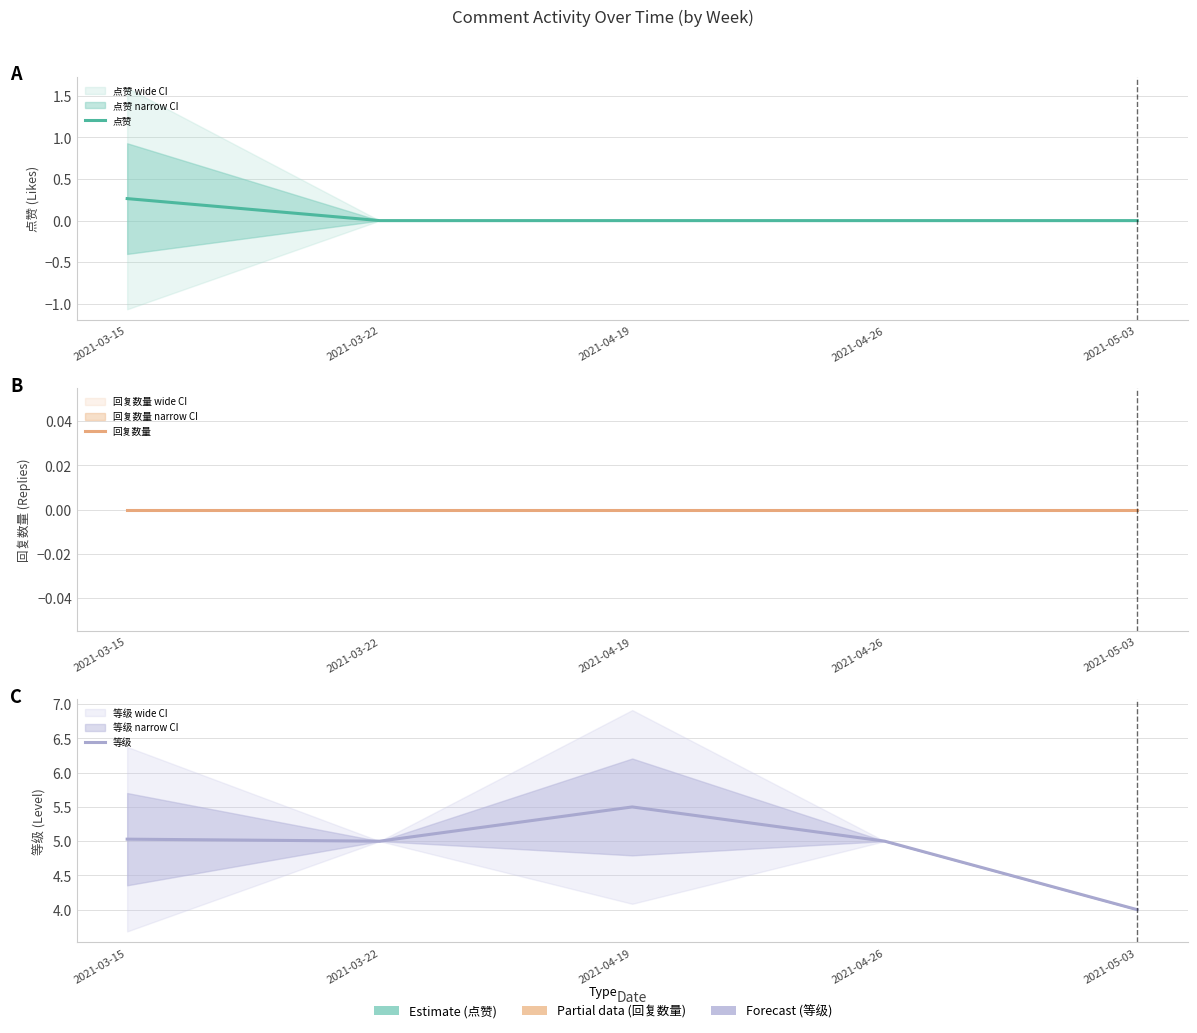

What is the difference between the maximum and minimum values in the 点赞 series?

0.3